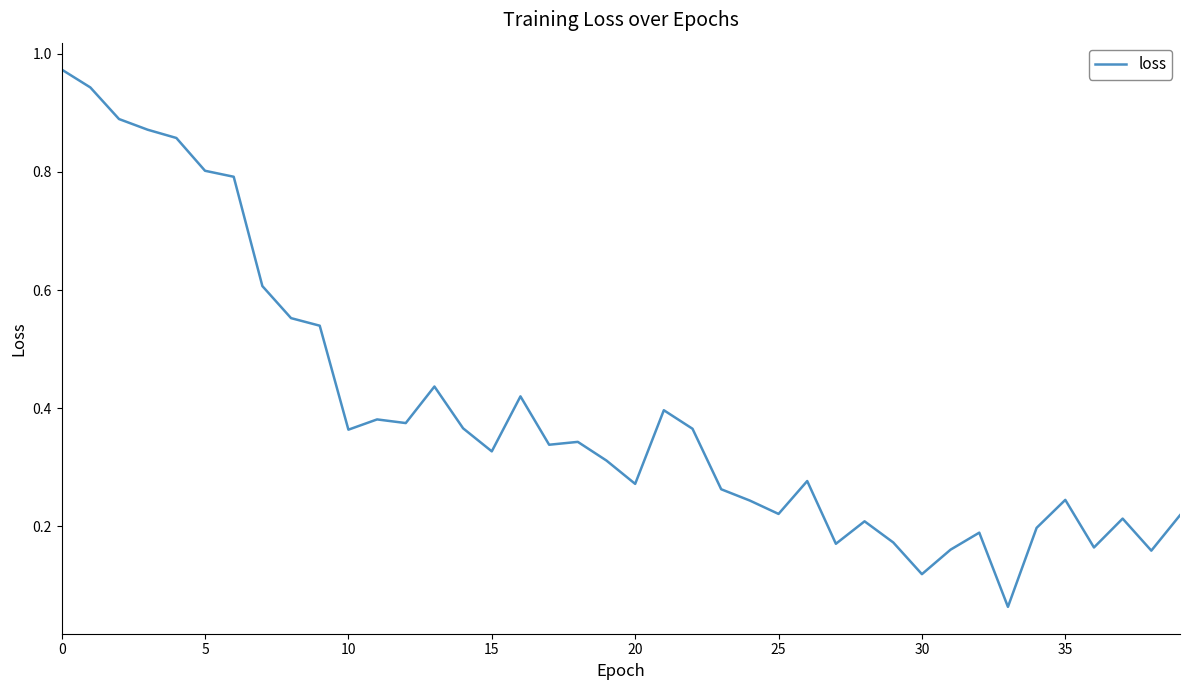

Does the chart have visible grid lines?

No